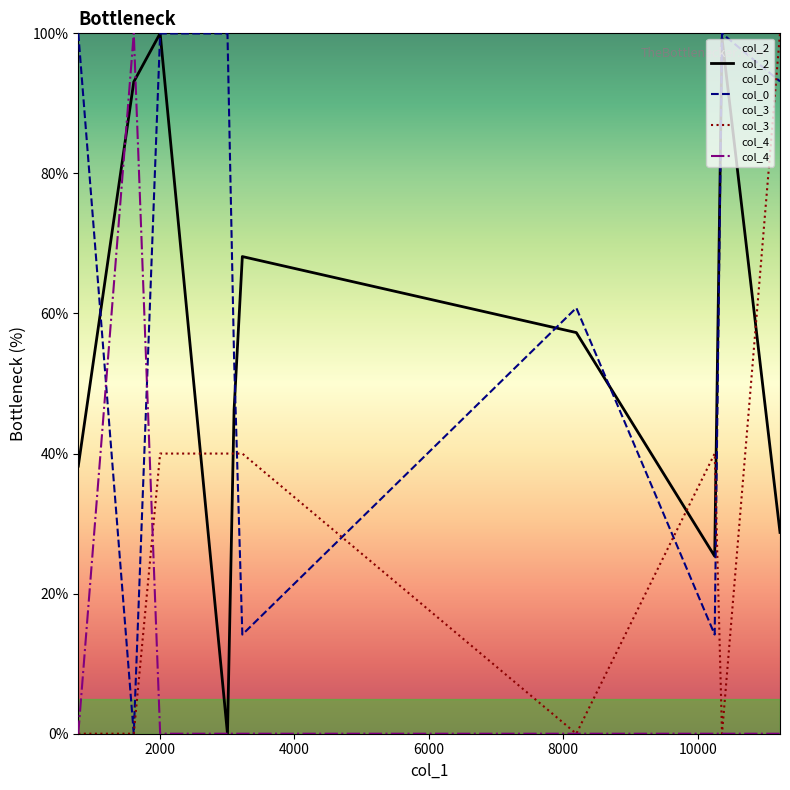

What is the maximum value shown in the chart?

100.0